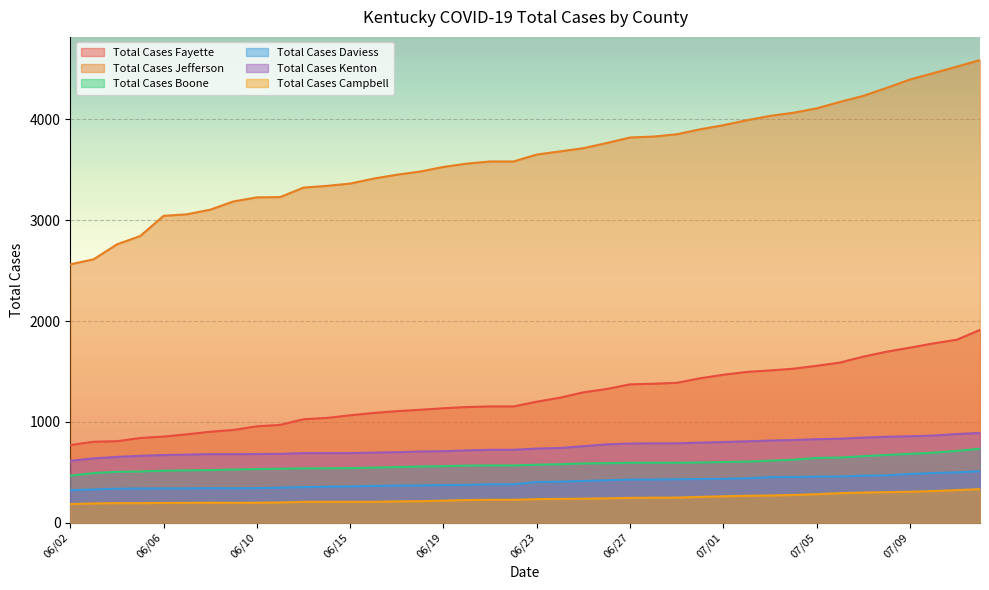

How many interior local peaks does the Total Cases Campbell series have?

1